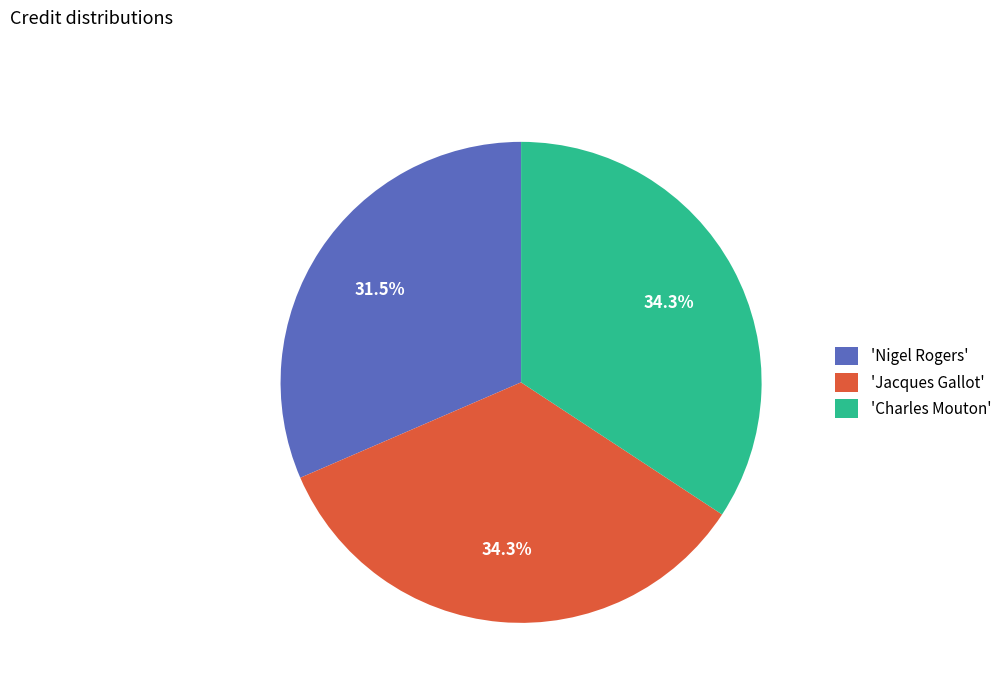

Is 'Charles Mouton' the majority of the pie?

No